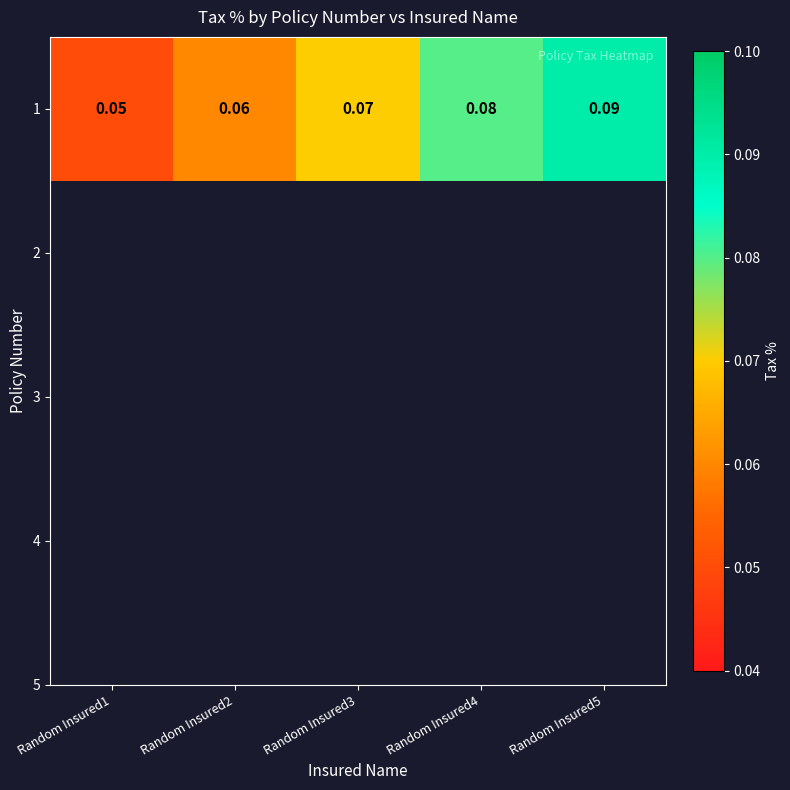

What is the maximum value shown in the chart?

0.1